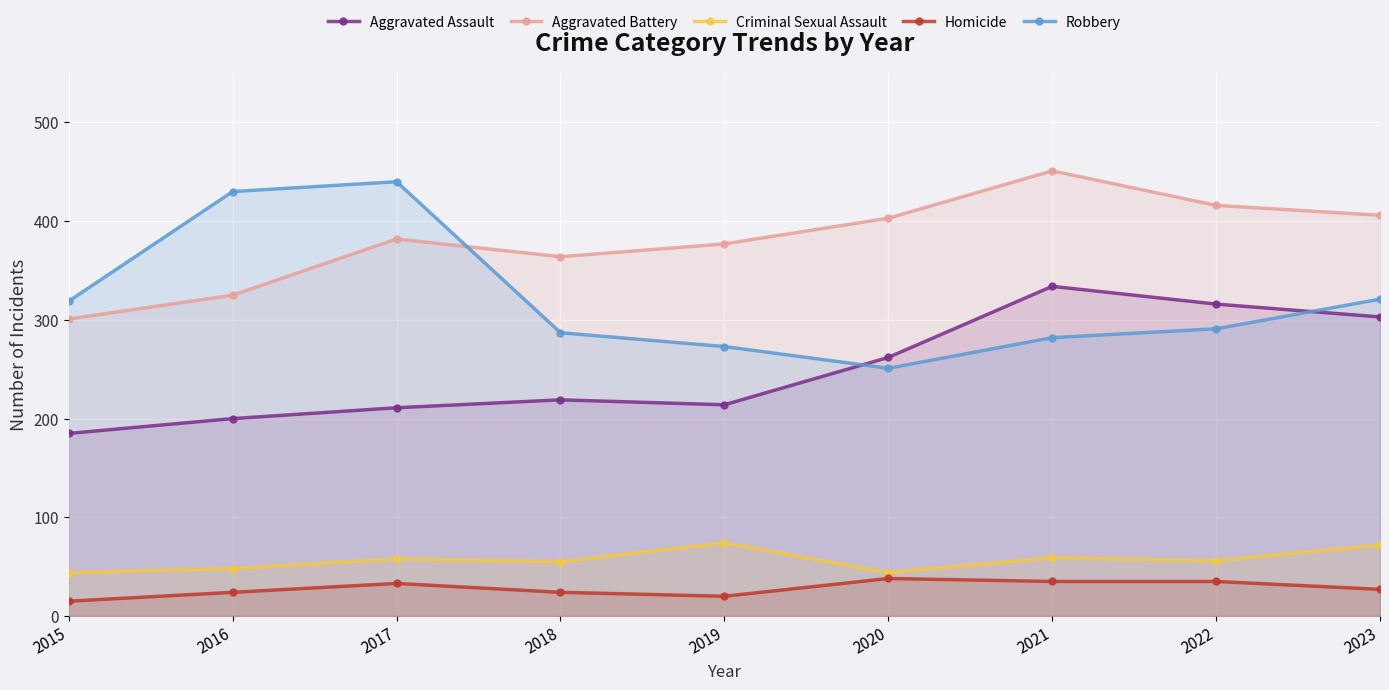

What is the smallest value displayed?

15